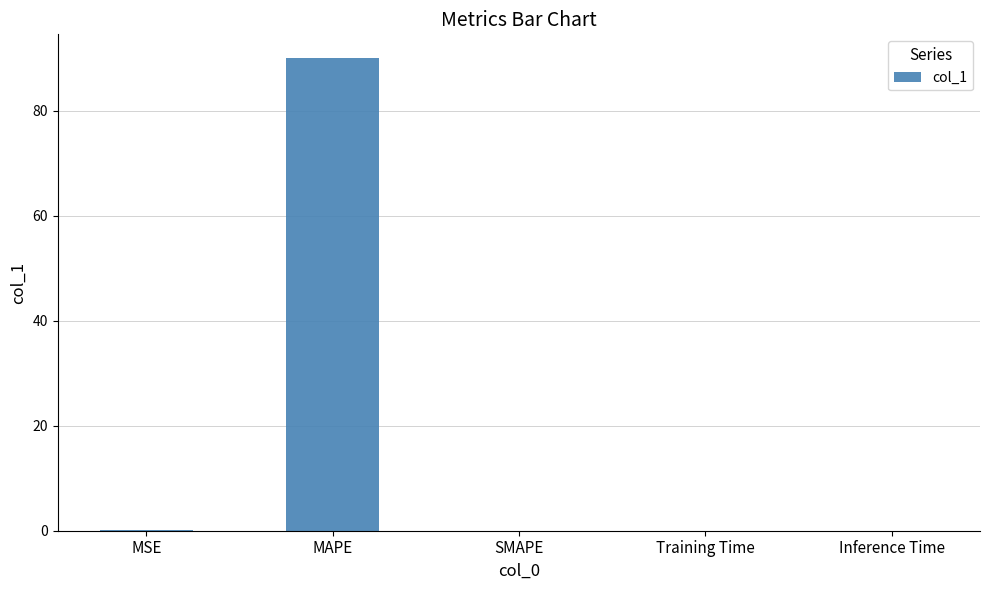

Which label corresponds to the largest value in the chart?

MAPE